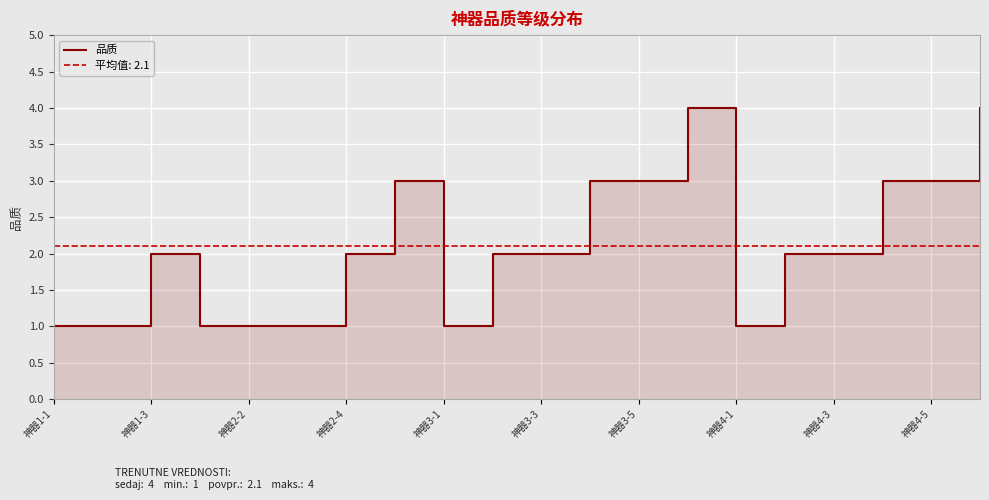

The chart shows a value of 3 at 17. True or false?

True